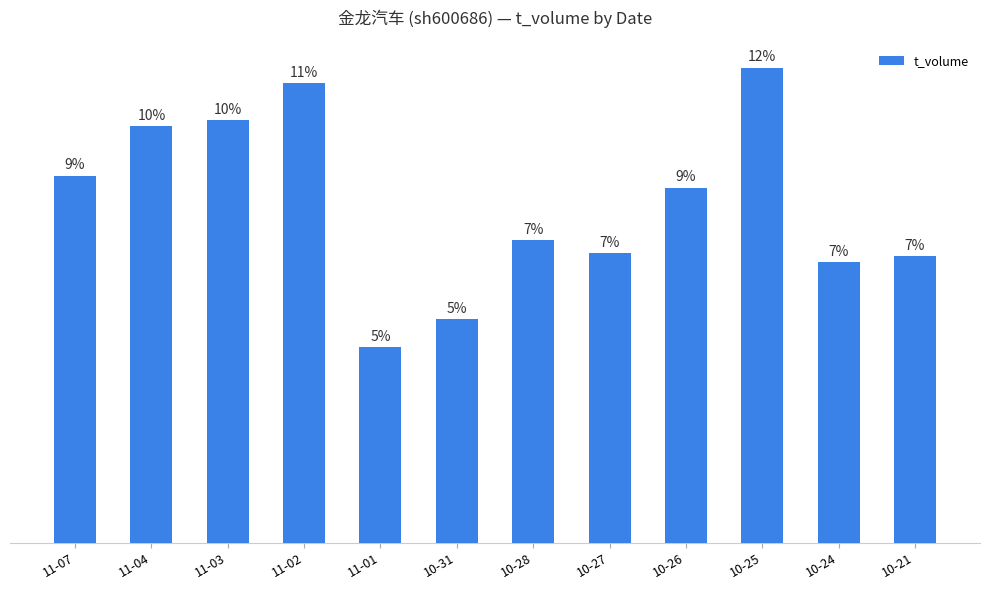

List the labels in order of value, smallest first.

11-01, 10-31, 10-24, 10-21, 10-27, 10-28, 10-26, 11-07, 11-04, 11-03, 11-02, 10-25